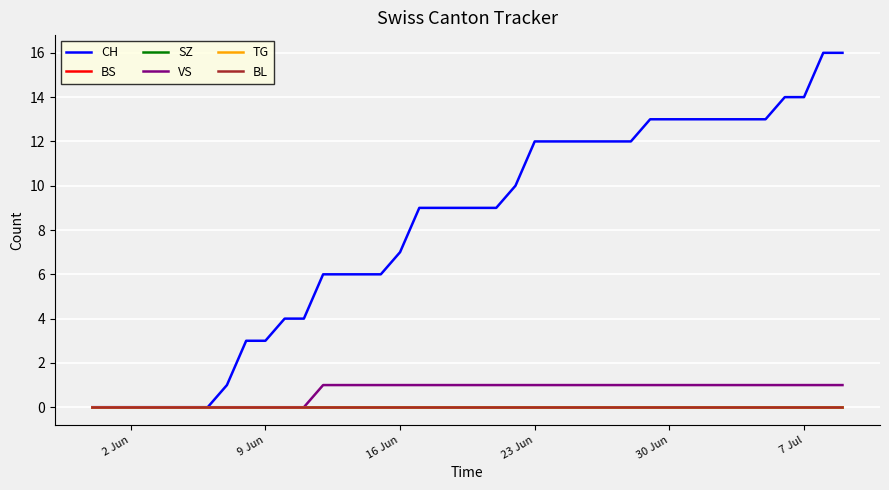

Does the chart have visible grid lines?

Yes